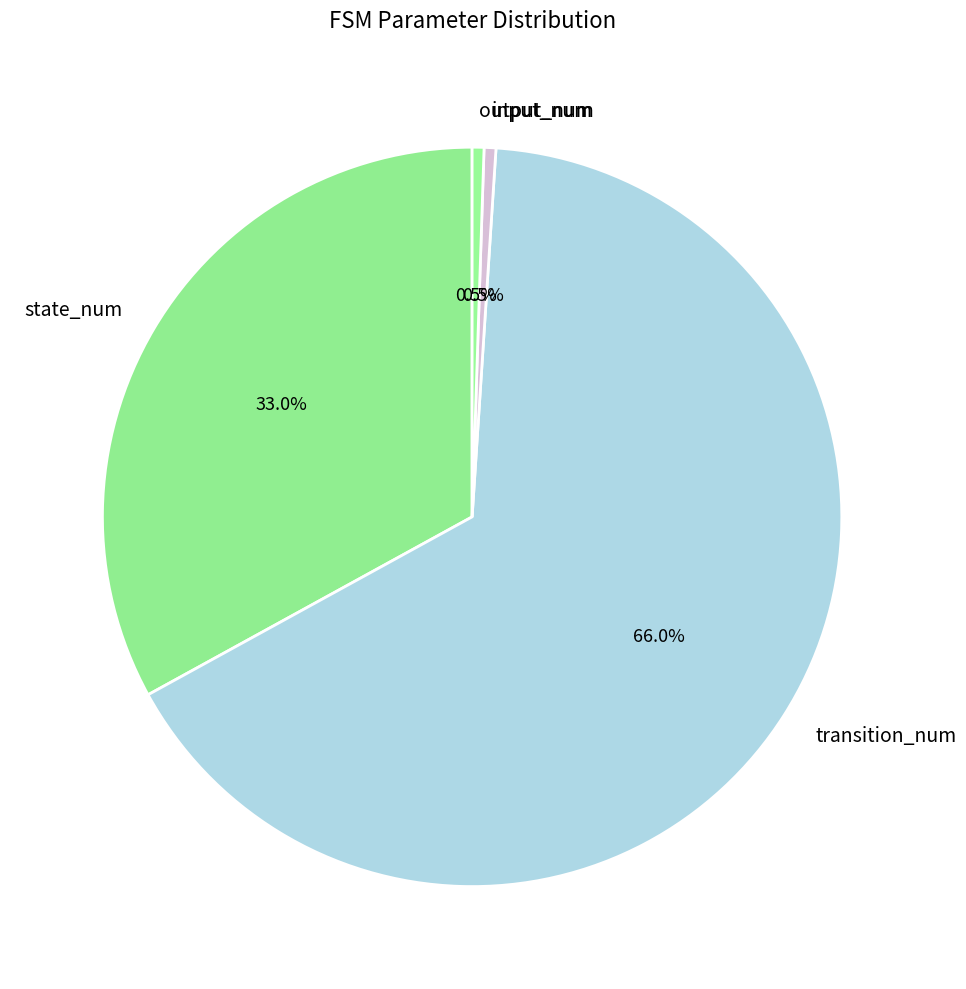

Between input_num and state_num, which is larger?

state_num